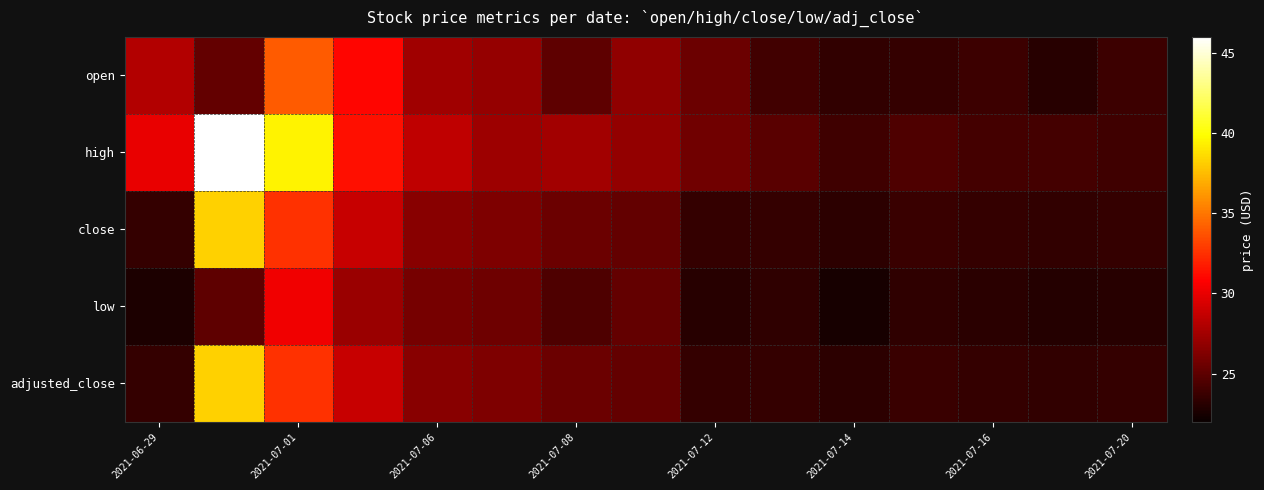

What is the maximum value shown in the chart?

46.0